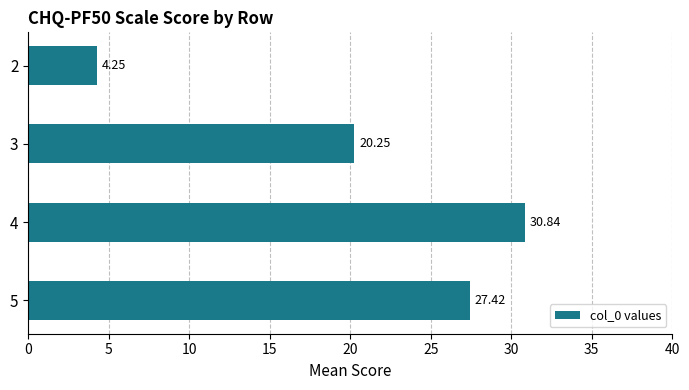

Which has a higher value, 2 or 3?

3